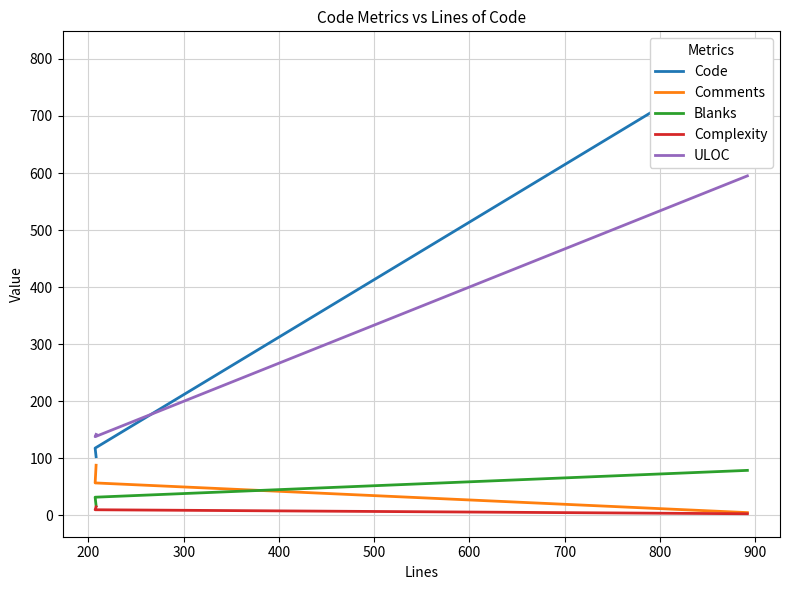

Is the value of Blanks at 300 greater than the value of ULOC at 200?

No